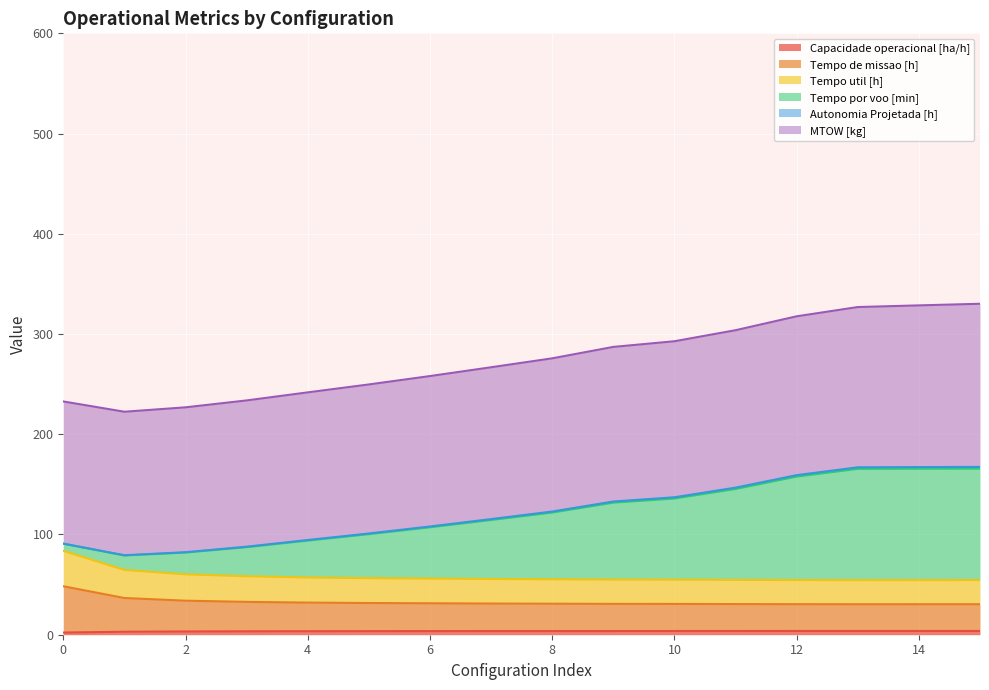

List the labels in order of Tempo de missao [h] value, largest first.

0, 1, 2, 3, 4, 5, 6, 7, 8, 9, 10, 11, 12, 15, 14, 13